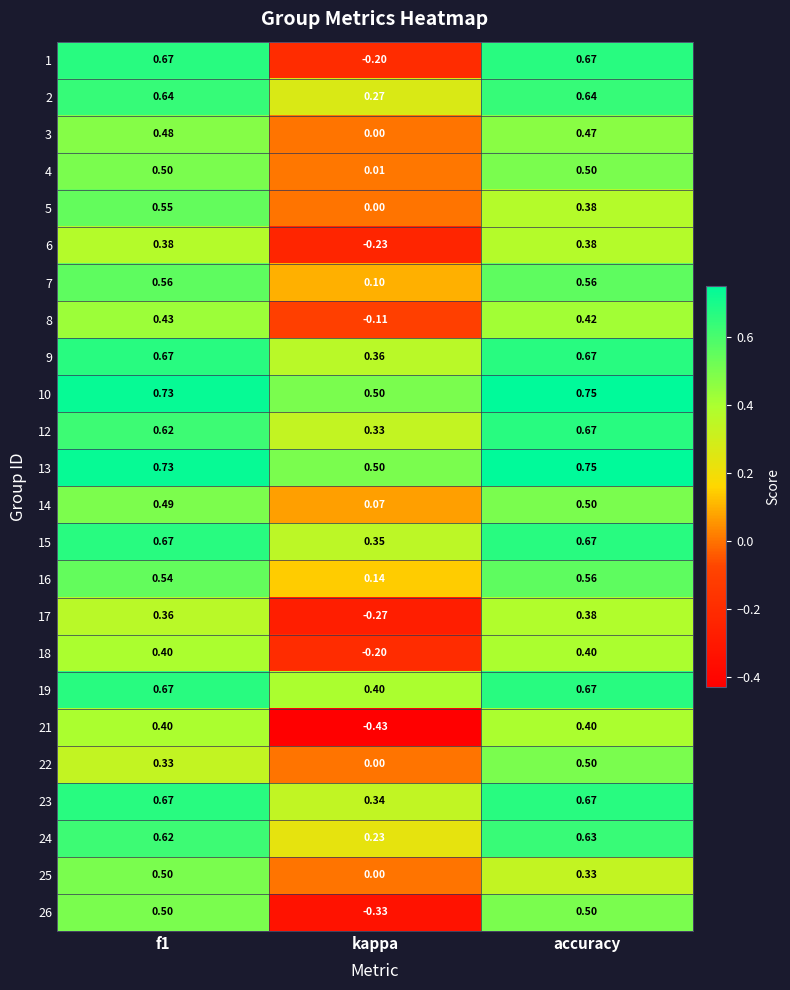

What is the spread (max minus min) of values at kappa?

0.9